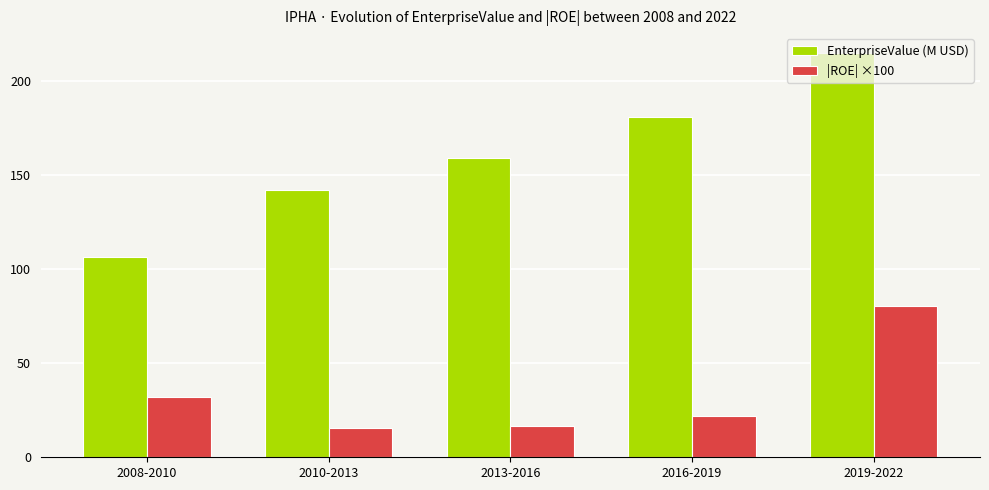

Where does the EnterpriseValue (M USD) series first go above 159?

2013-2016